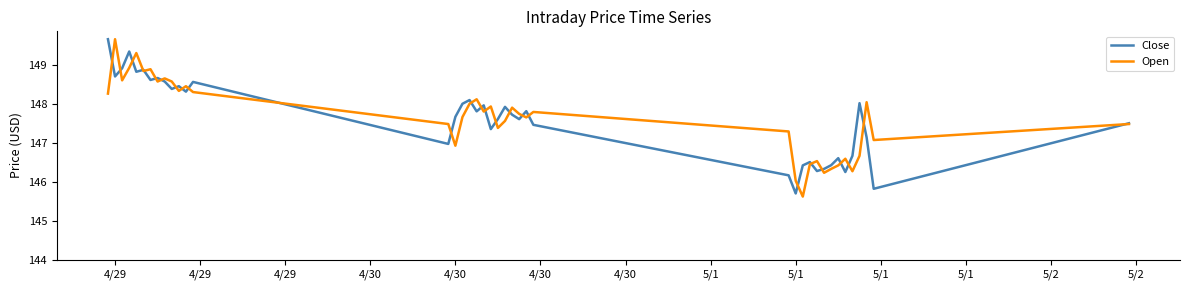

What is the greatest value displayed?

149.7